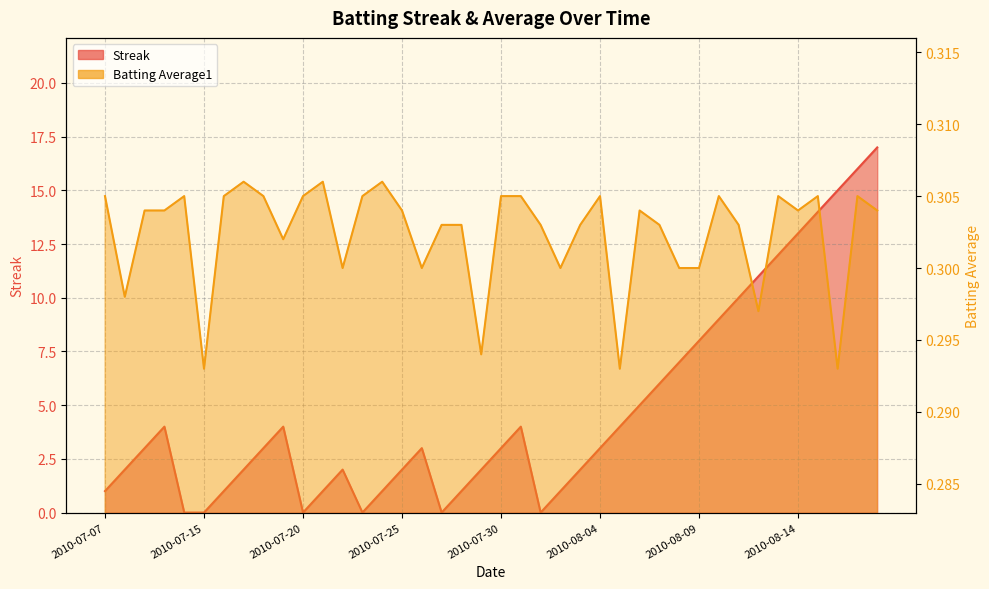

What is the label of the 22nd point from the left?

2010-07-31